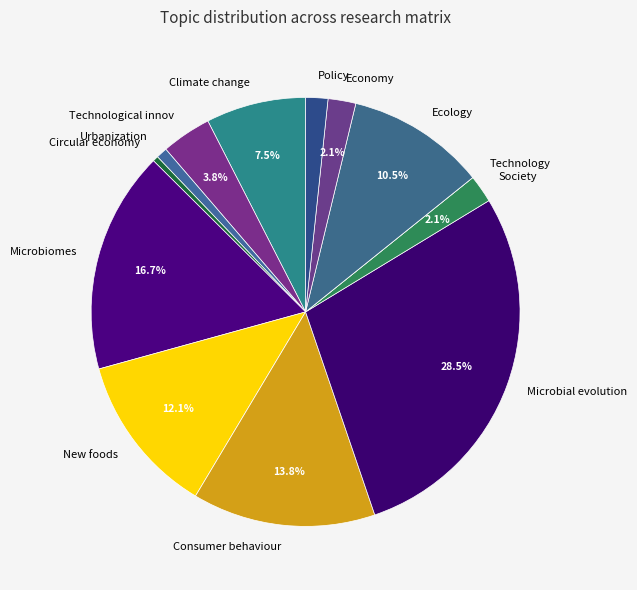

What is the largest slice in the pie chart?

Microbial evolution